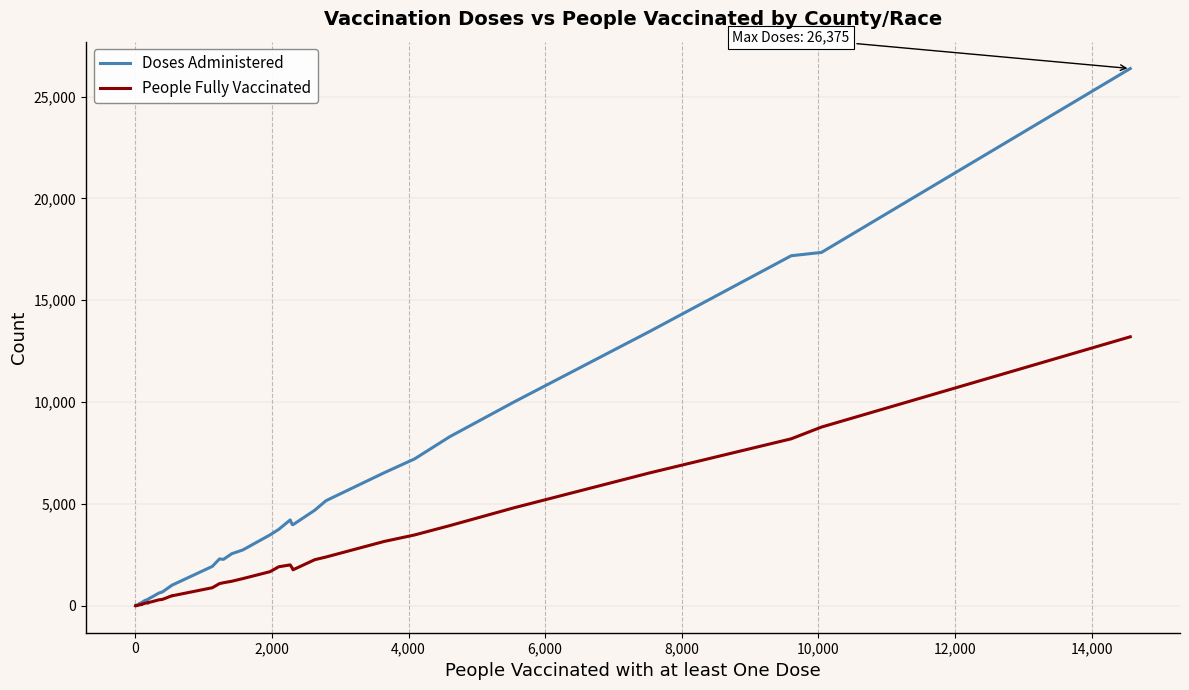

True or false: Doses Administered and People Fully Vaccinated intersect in this chart.

False